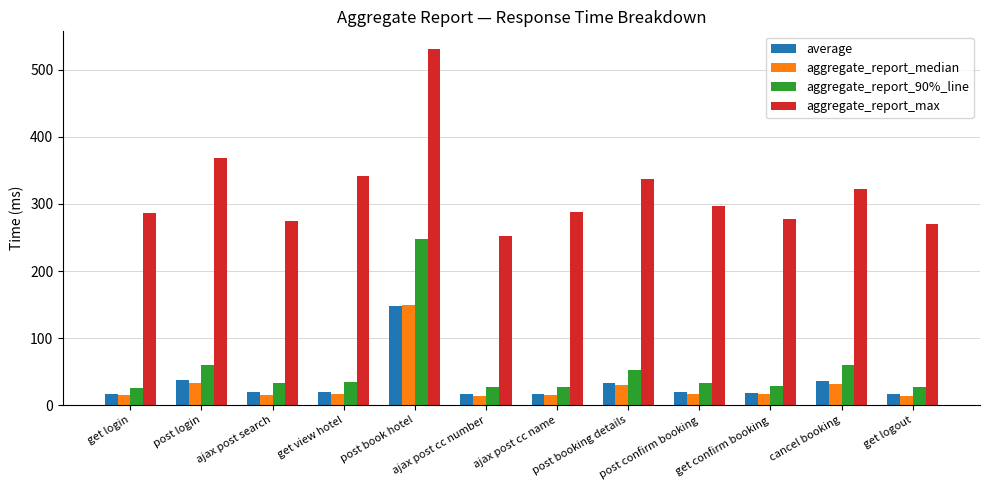

What are all the series names shown in the legend?

average, aggregate_report_median, aggregate_report_90%_line, aggregate_report_max